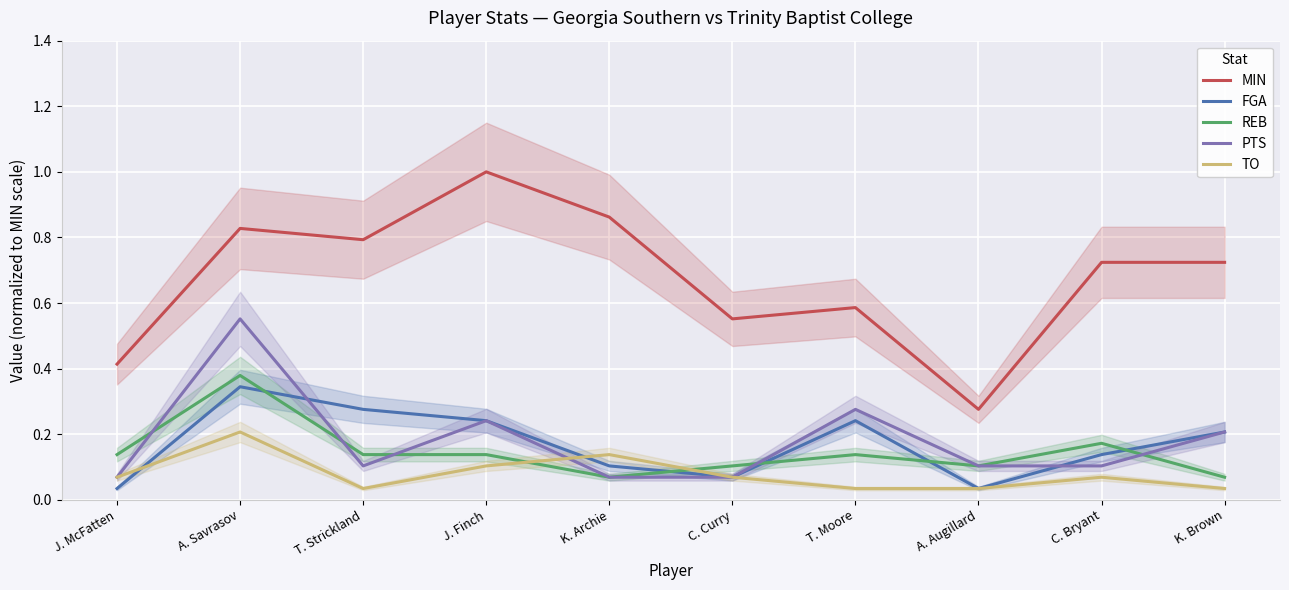

Is it true that MIN equals 0.6 at J. Finch?

False